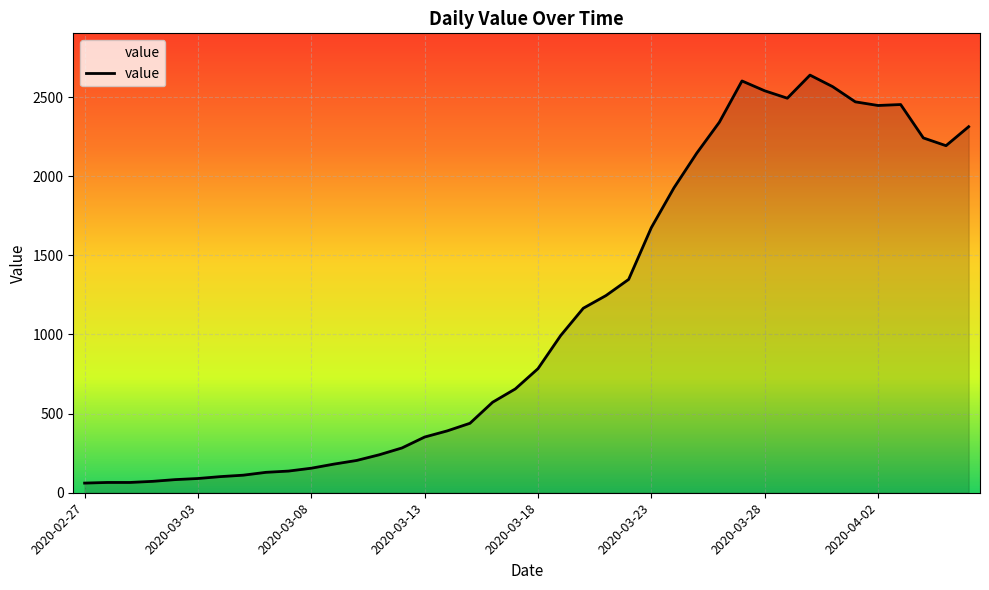

What is the smallest value displayed?

61